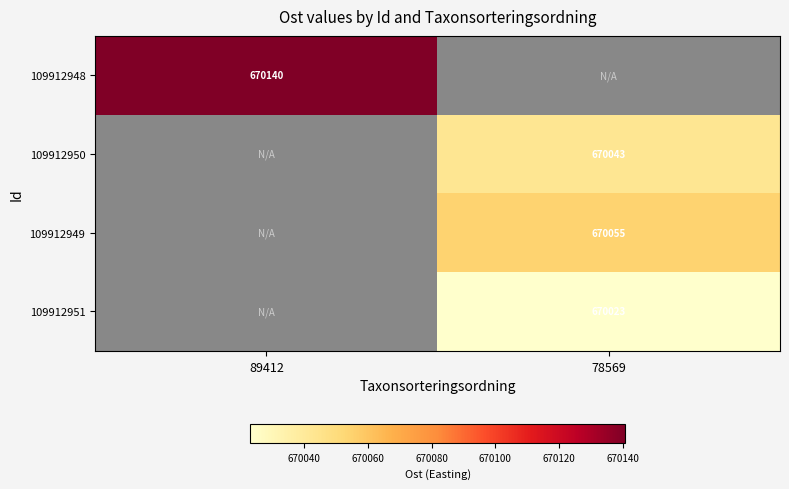

Which has a higher value, 89412 or 78569?

78569